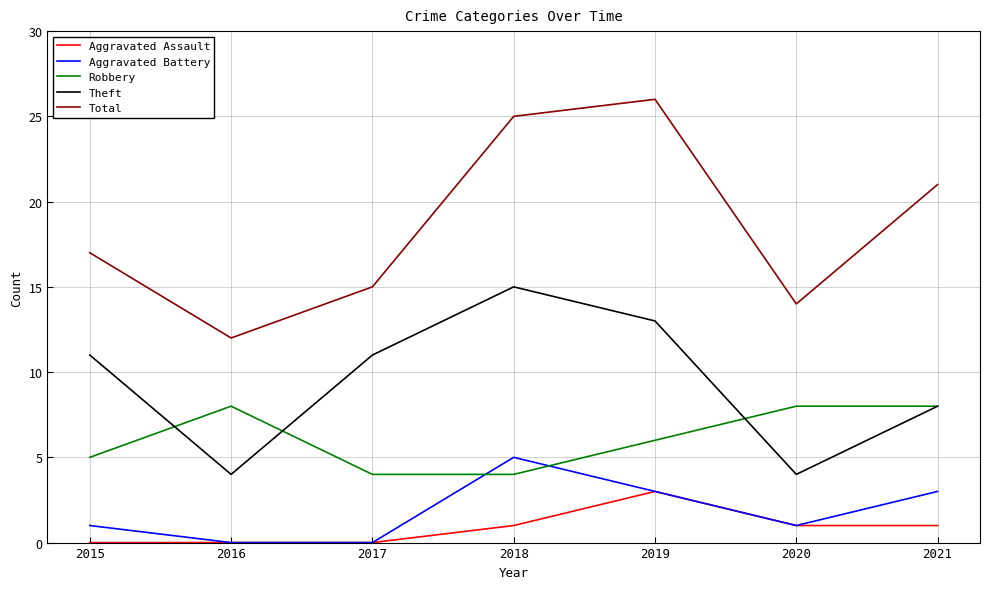

Is it true that Aggravated Assault equals 1 at 2016?

False